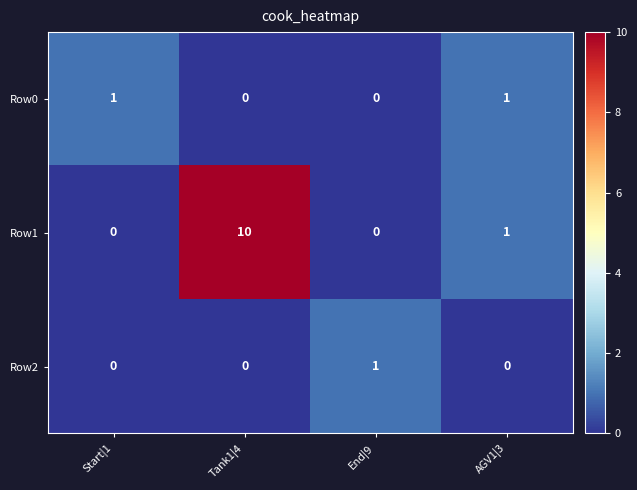

How many positive values does the Row2 series have?

1